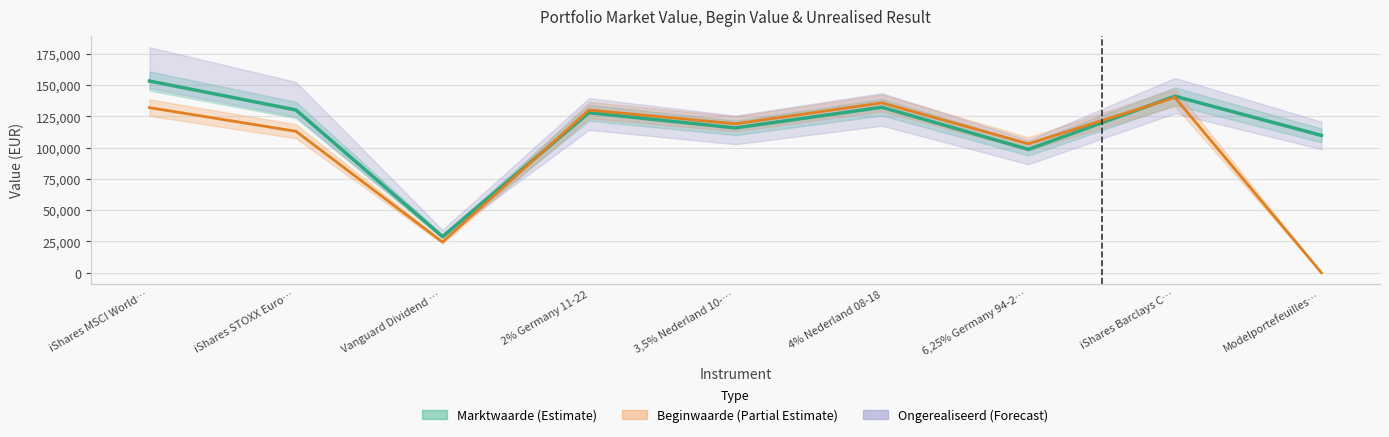

Which series ends up on top after the final intersection of Marktwaarde and Beginwaarde?

Marktwaarde